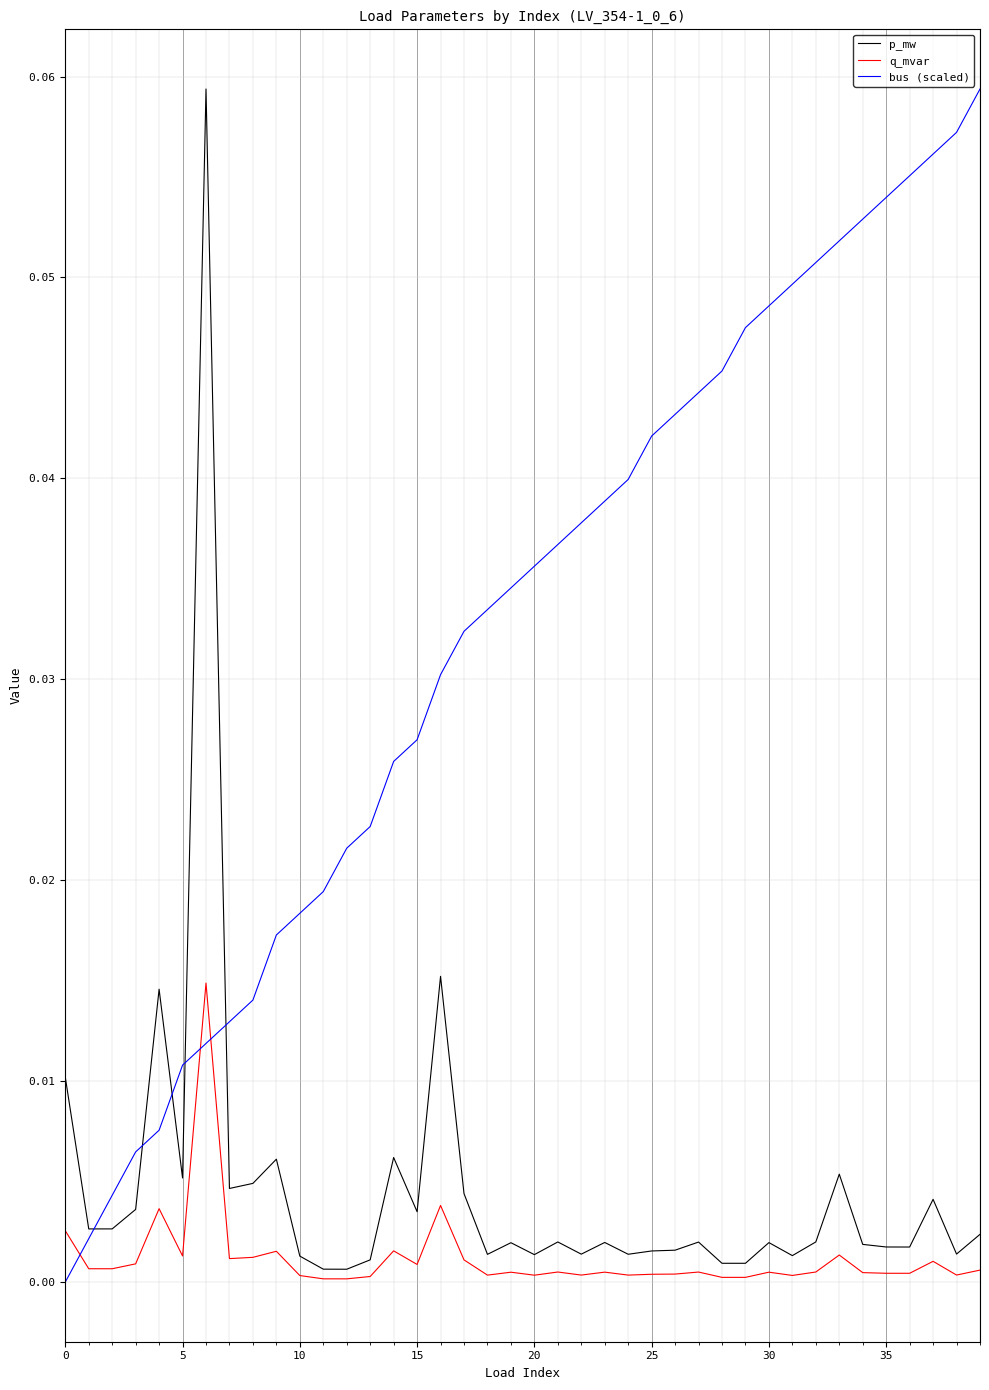

Which series has the largest total across all categories?

bus (scaled)